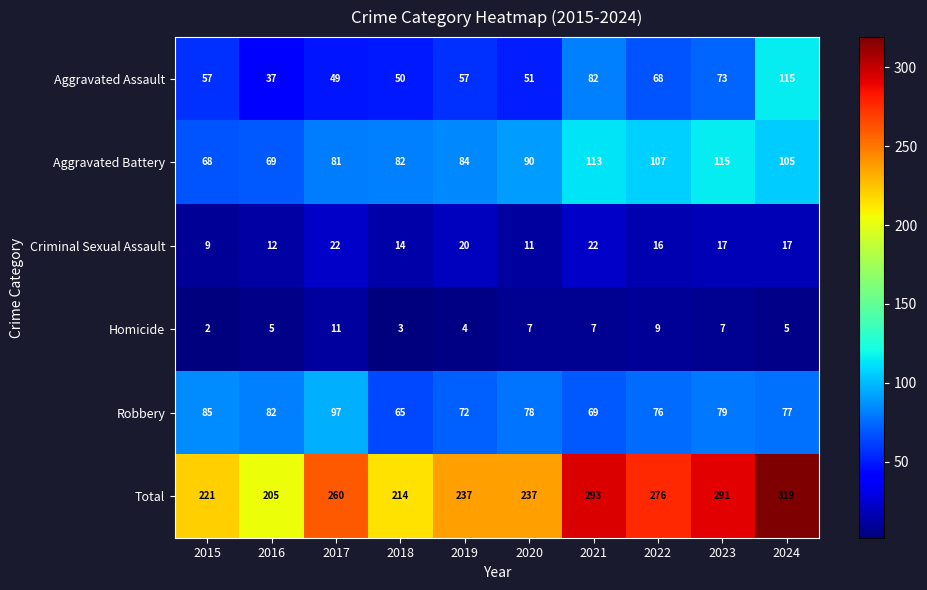

What value does the Homicide series have at 2019?

4